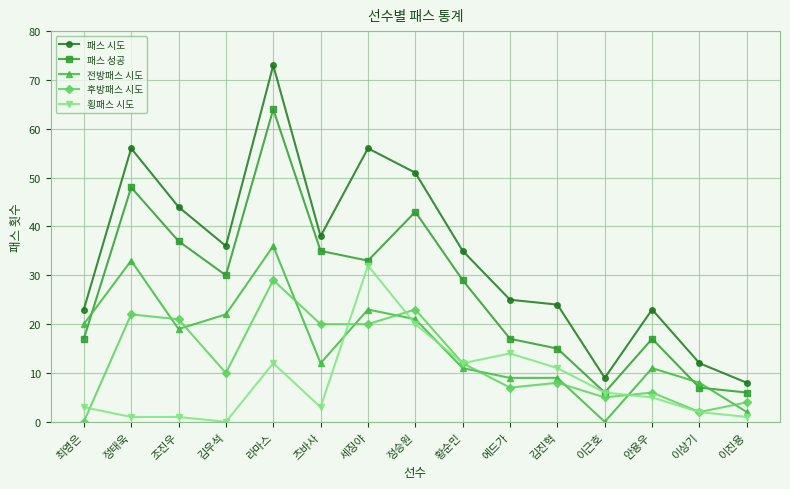

What is the sum of all 패스 성공 values?

404